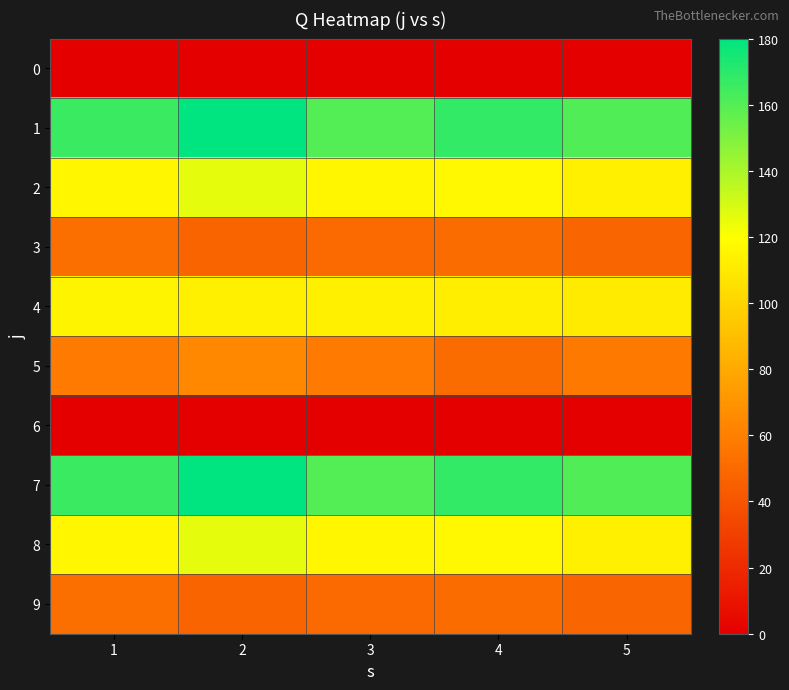

Which category has the lowest value across all series?

1